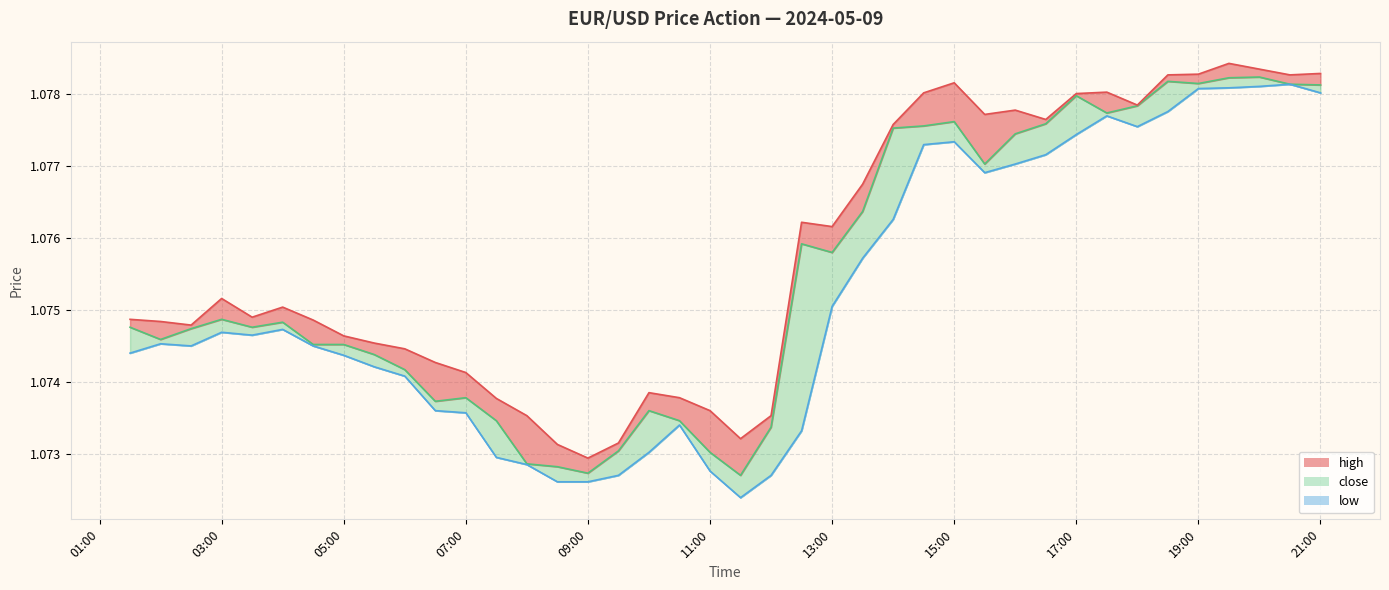

Which has a higher value, 2024-05-09 19:30:00 or 2024-05-09 10:30:00?

2024-05-09 19:30:00